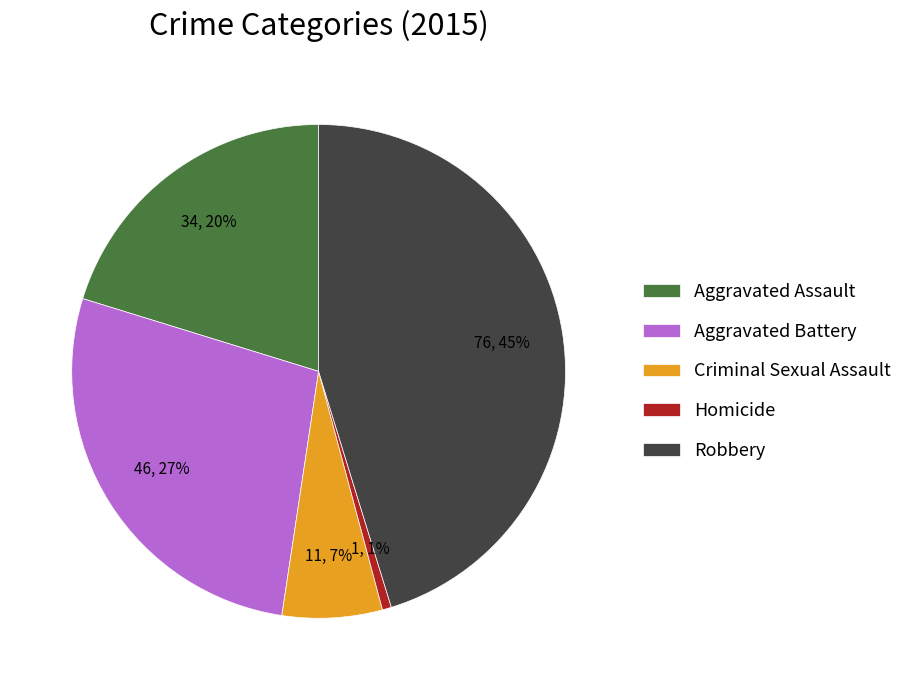

What percentage is the Robbery slice, to the nearest percent?

45%